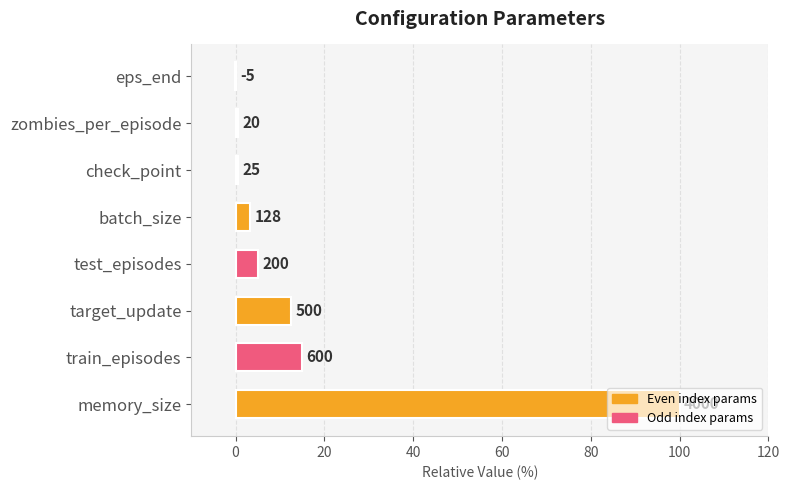

What is the difference between the maximum and minimum values?

100.1